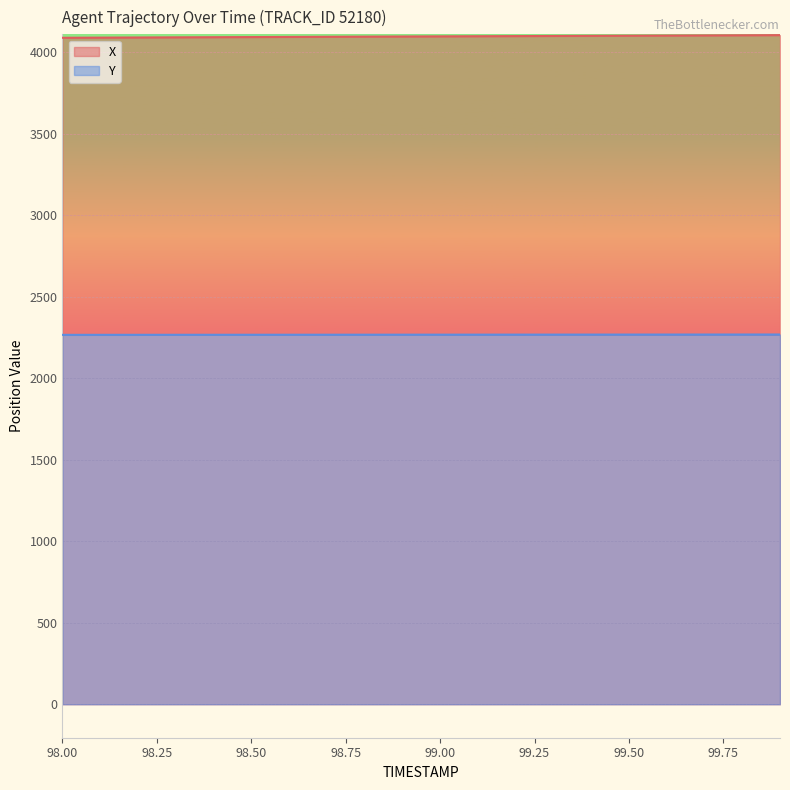

Between 98.6 and 98.7, which series saw the biggest shift?

X